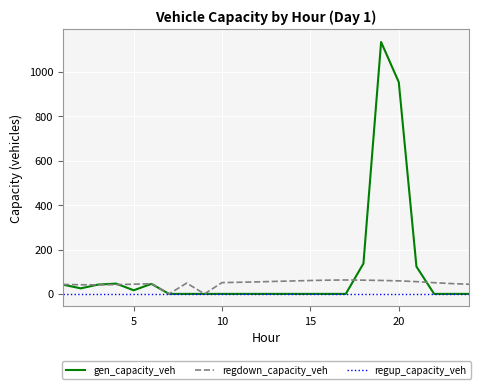

In regdown_capacity_veh, how many points are higher than both neighbors (excluding endpoints)?

3